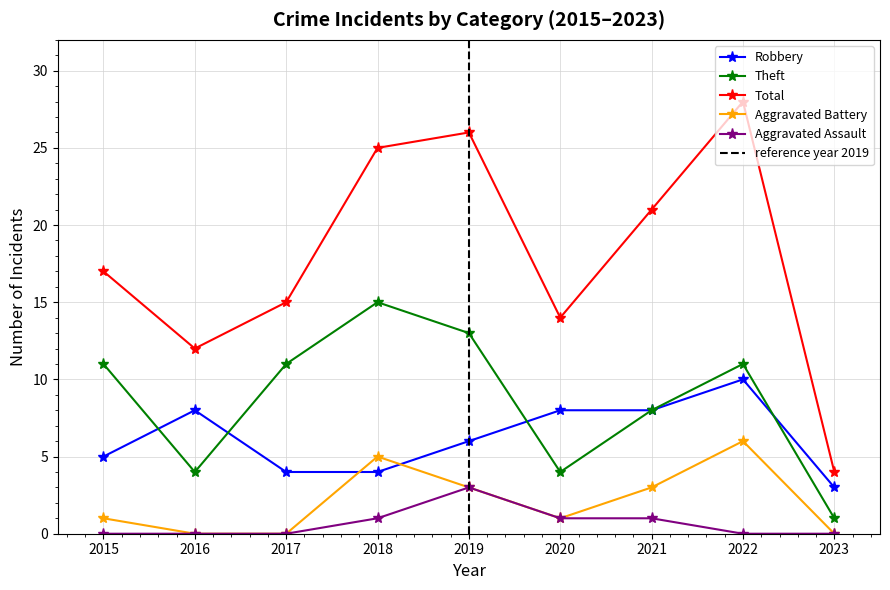

What is the maximum value for Robbery?

10